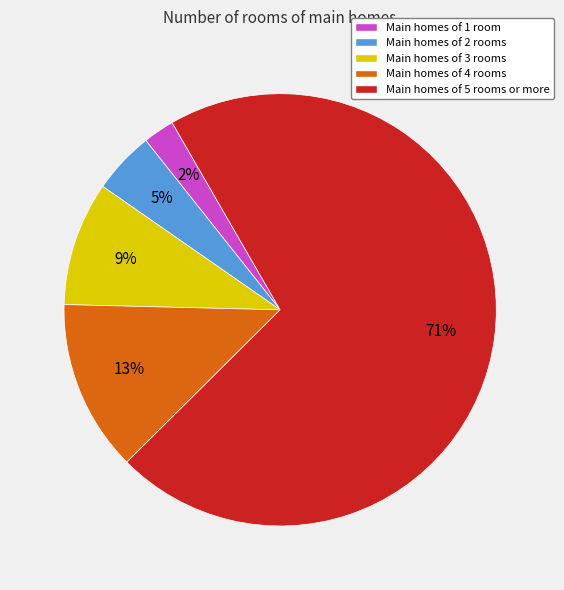

Which slice is the smallest?

Main homes of 1 room